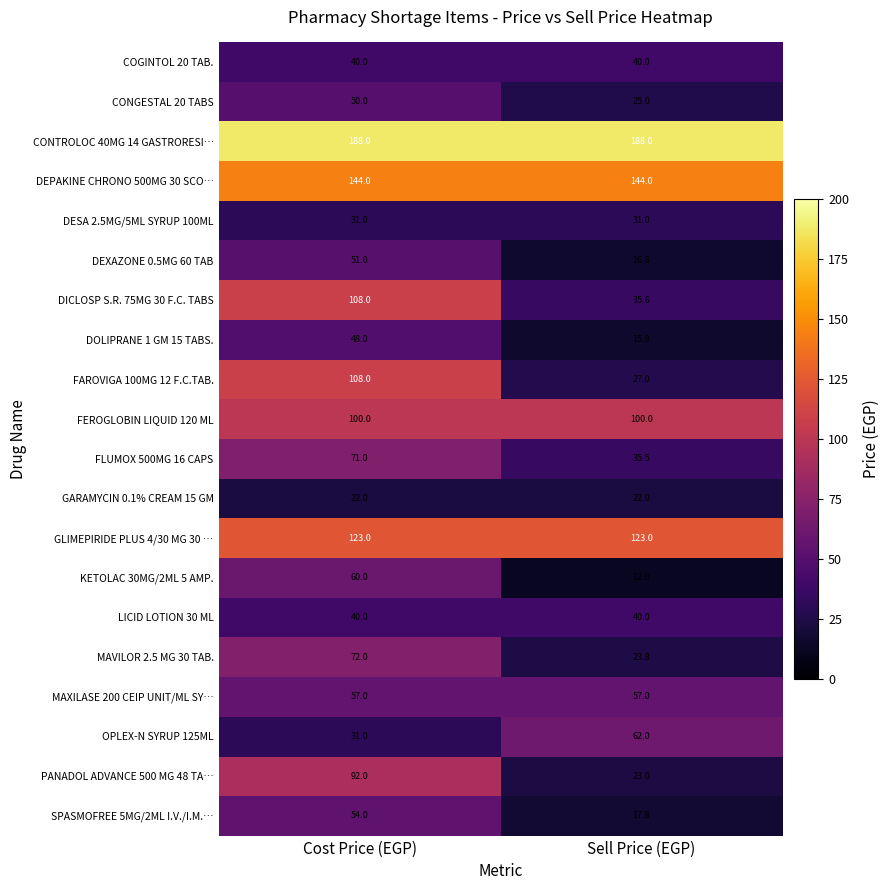

Between Cost Price (EGP) and Sell Price (EGP), which series saw the biggest shift?

FAROVIGA 100MG 12 F.C.TAB.